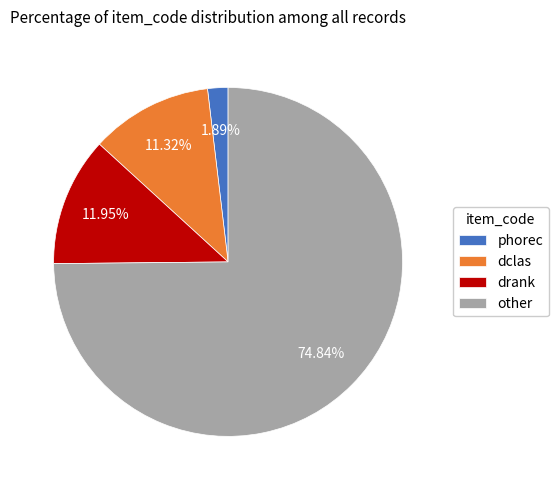

To the nearest percent, what percentage of the pie is dclas?

11%